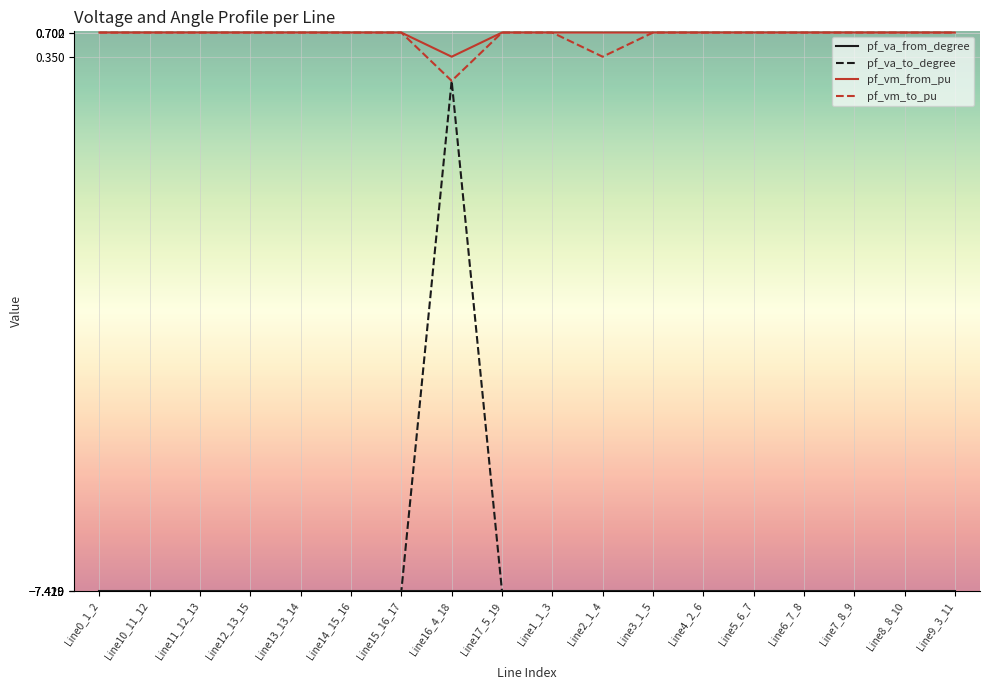

At which category is the sum across all series the highest?

Line16_4_18